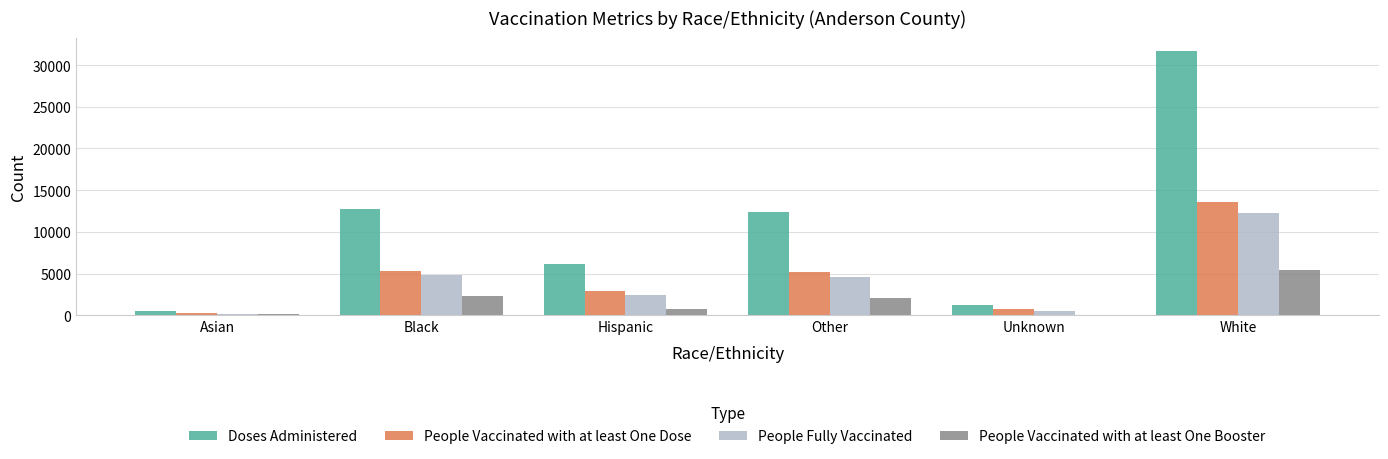

Count the number of data series in this chart.

4